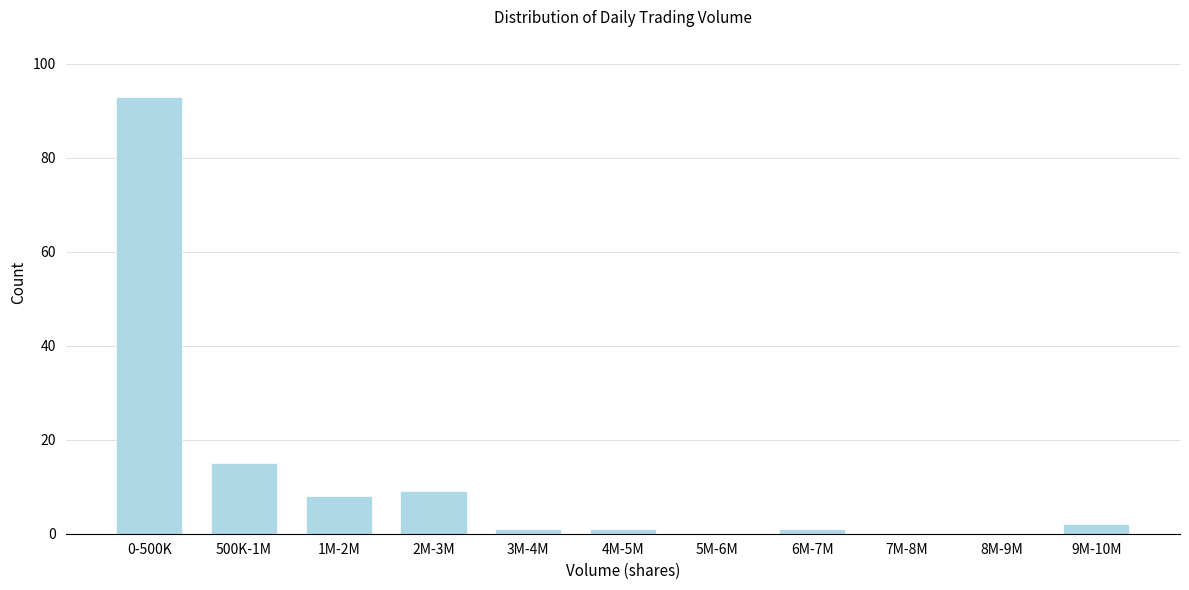

Reading left to right, extract all data points from this chart.

0-500K=93	500K-1M=15	1M-2M=8	2M-3M=9	3M-4M=1	4M-5M=1	5M-6M=0	6M-7M=1	7M-8M=0	8M-9M=0	9M-10M=2